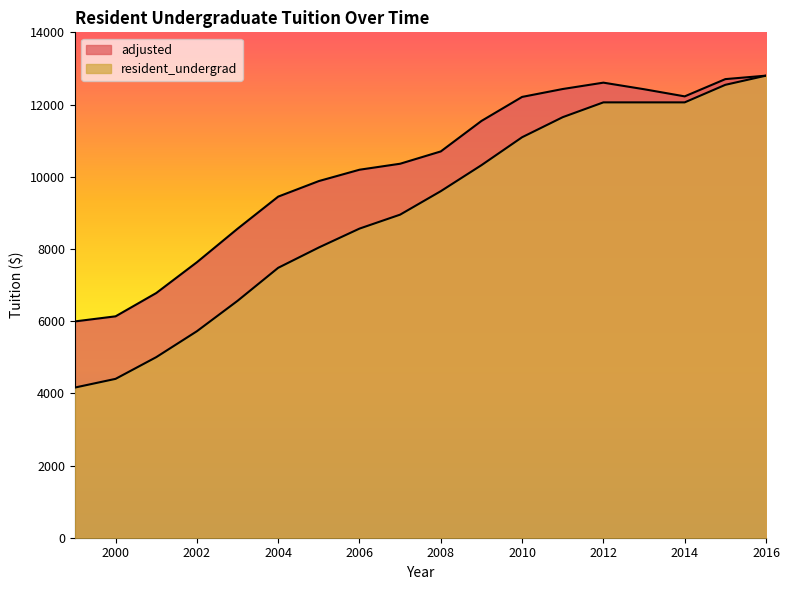

Does the chart display data point markers on the line(s)?

No